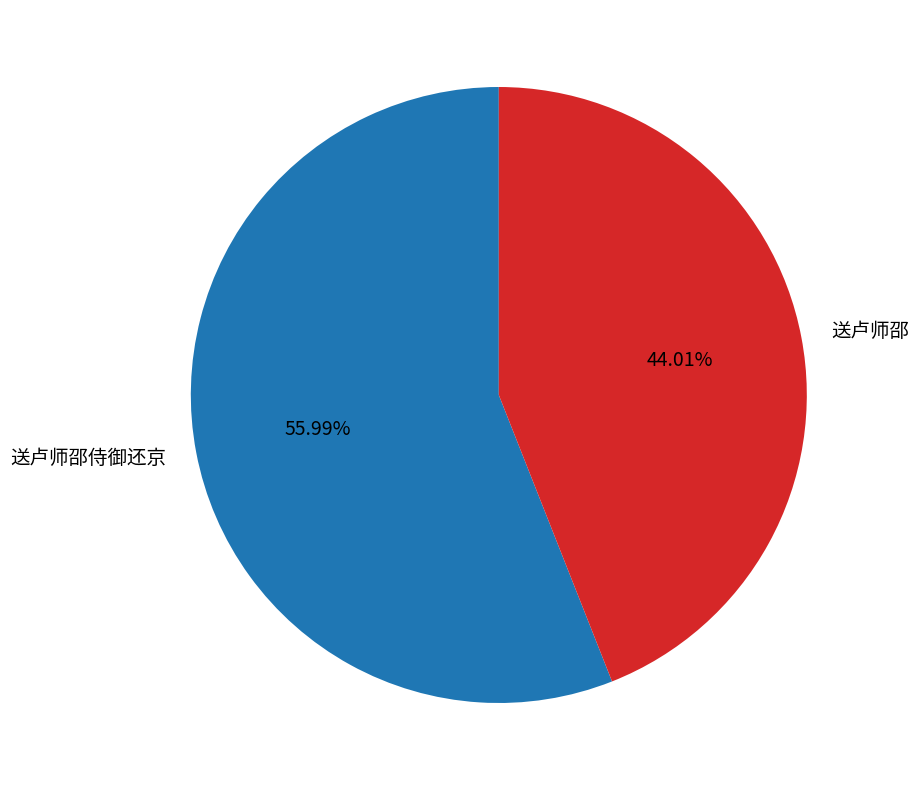

What is the majority slice?

送卢师邵侍御还京